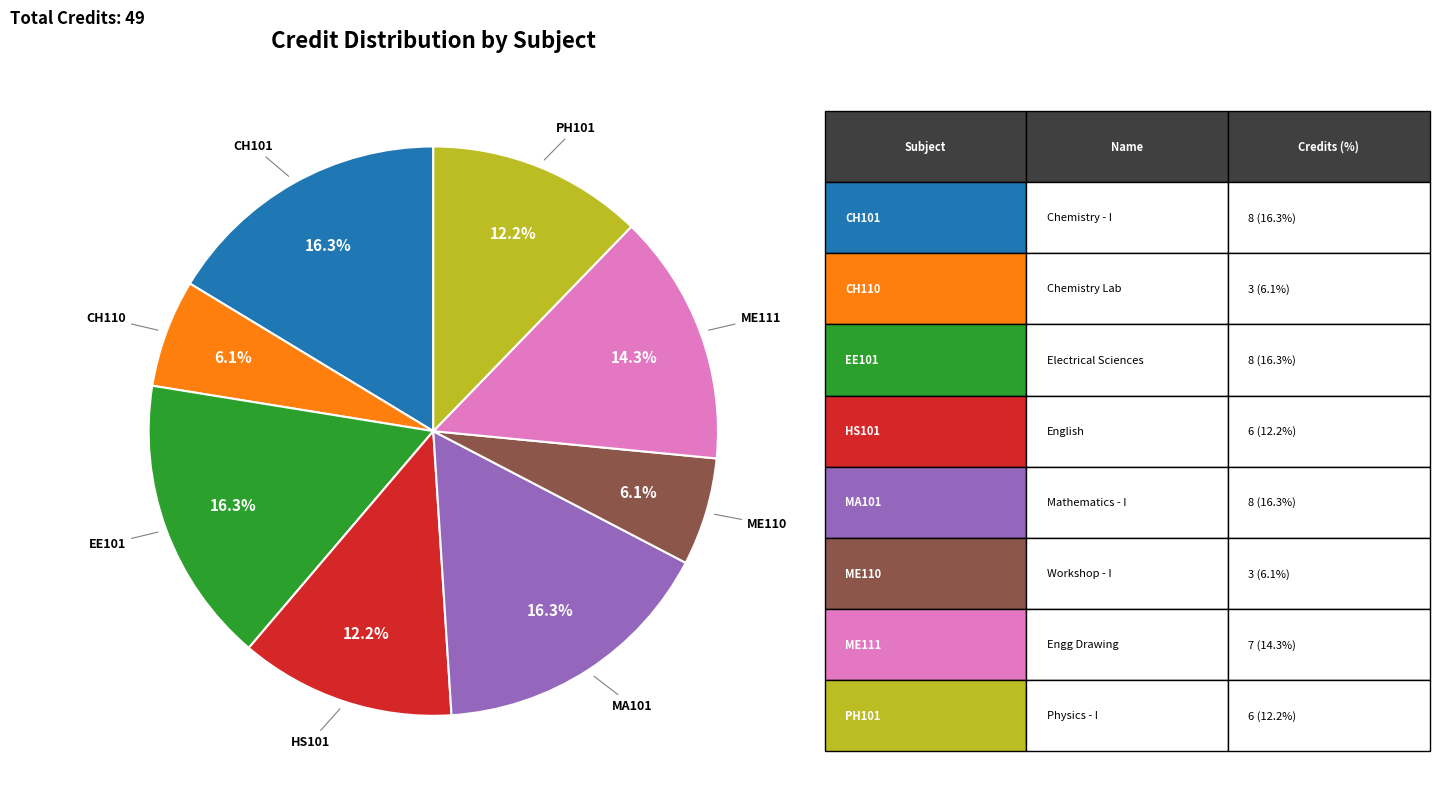

Is there a majority slice in this chart?

No